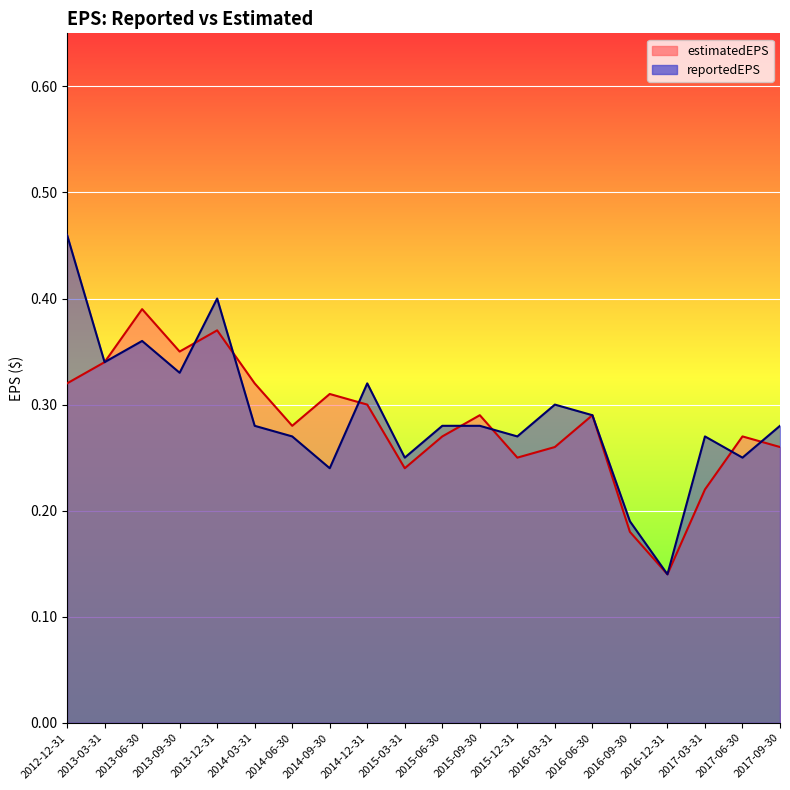

At which category is the sum across all series the highest?

2012-12-31